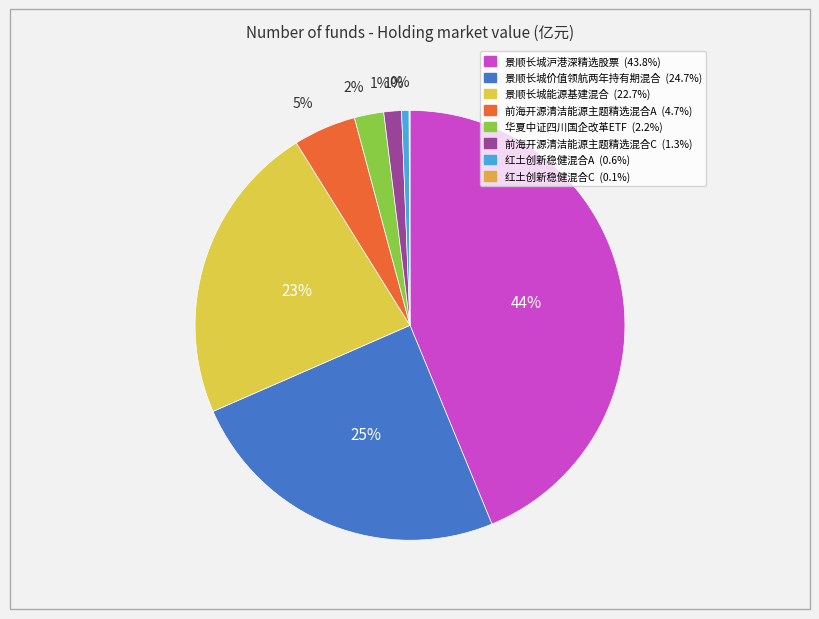

Is it true that 前海开源清洁能源主题精选混合A is 1% of the pie?

False